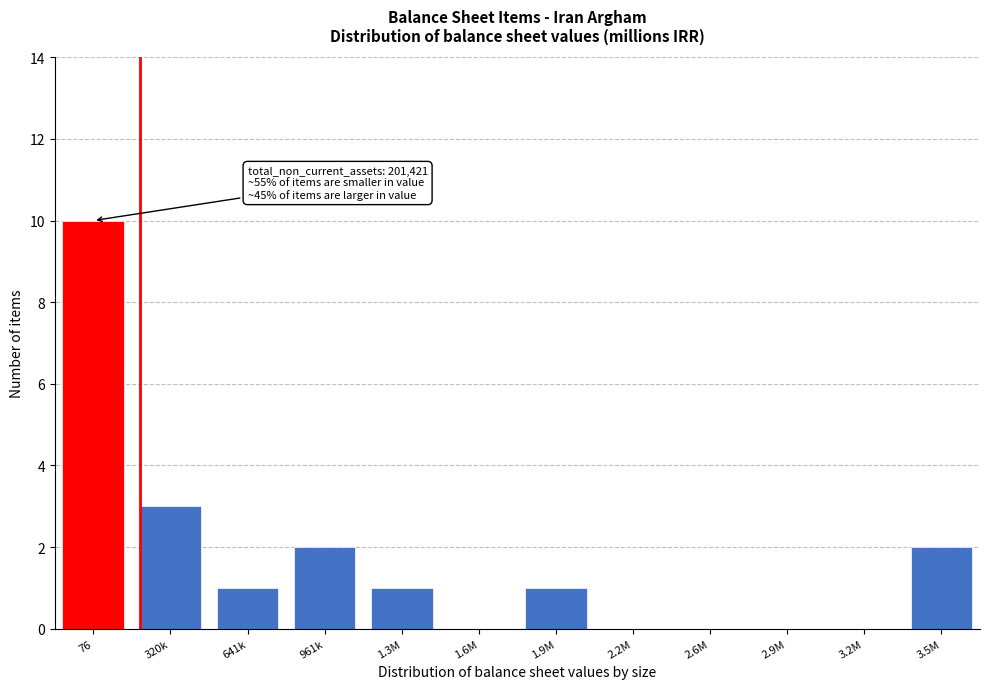

Reading right to left, what are all the values shown in this chart?

3.5M=2	3.2M=0	2.9M=0	2.6M=0	2.2M=0	1.9M=1	1.6M=0	1.3M=1	961k=2	641k=1	320k=3	76=10